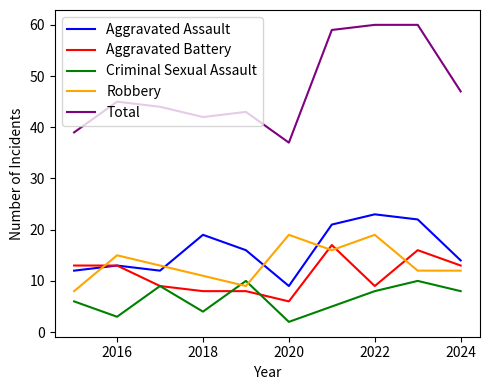

What are all the series names shown in the legend?

Aggravated Assault, Aggravated Battery, Criminal Sexual Assault, Robbery, Total